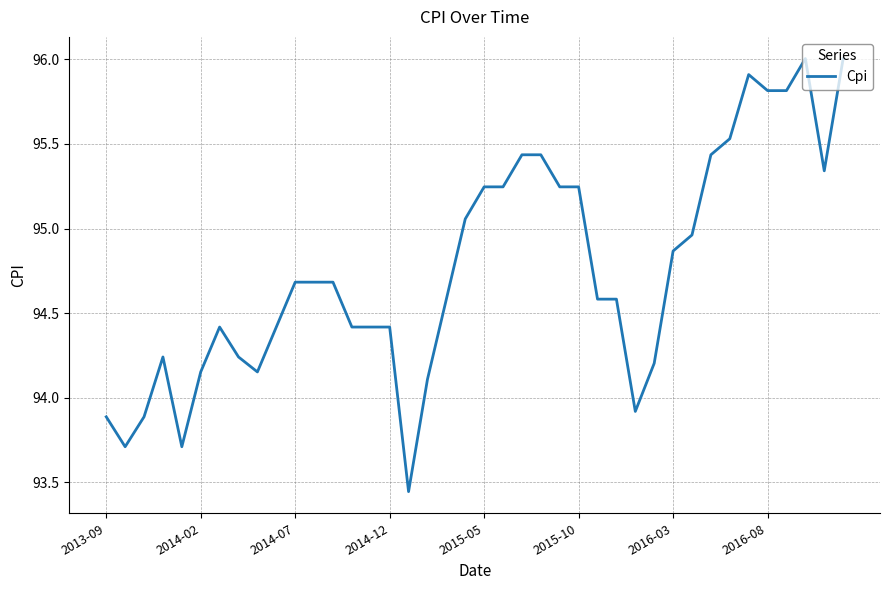

What is the maximum value shown in the chart?

96.0